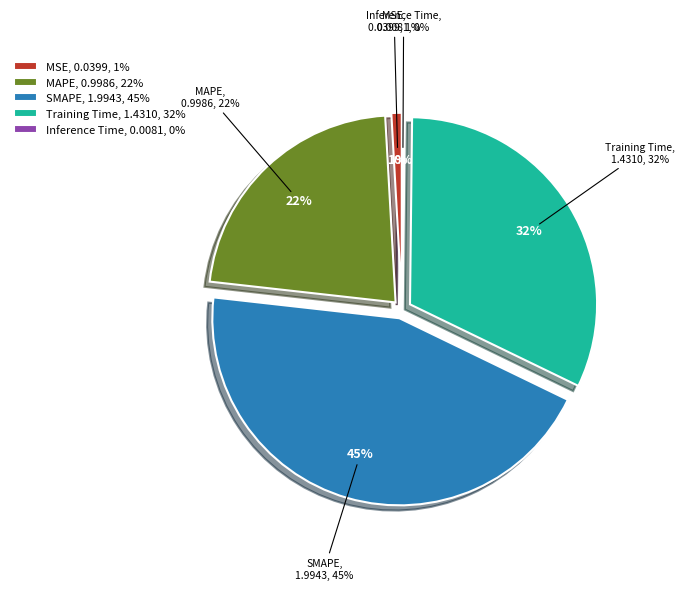

Which slice is the smallest?

Inference Time